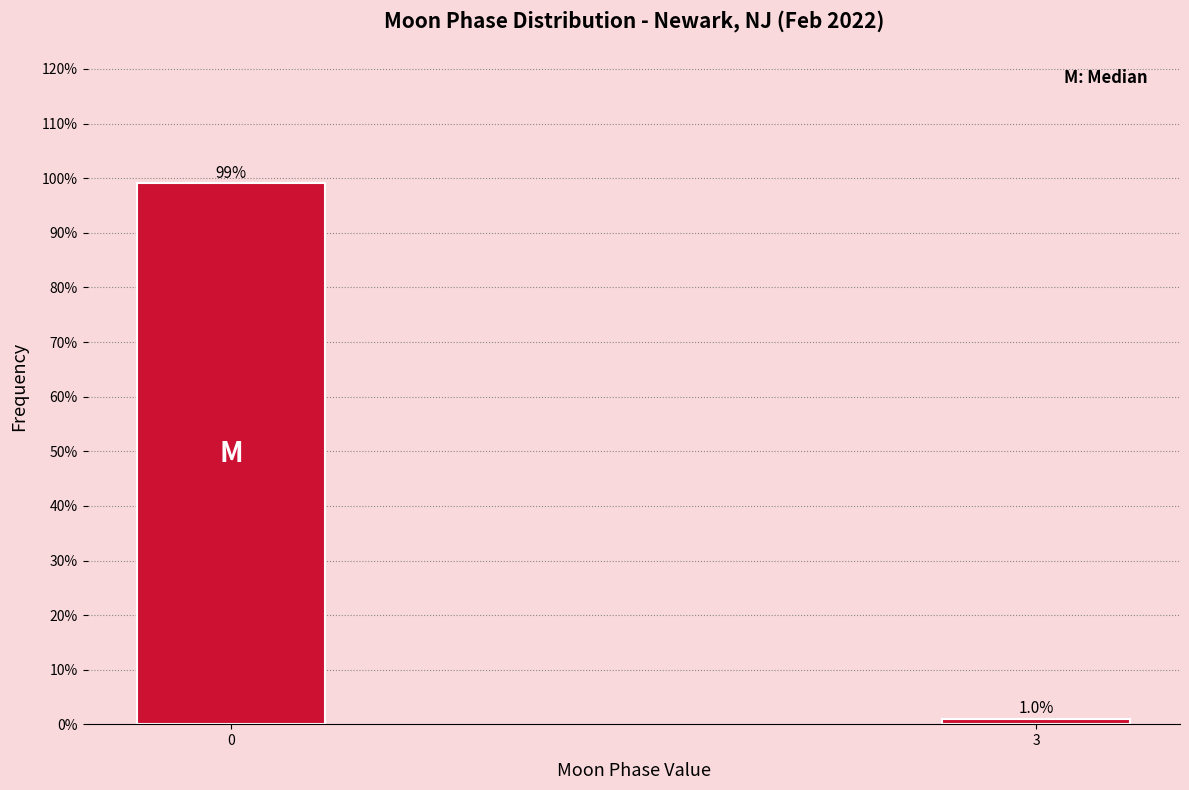

Reading left to right, extract all data points from this chart.

99.0	1.0